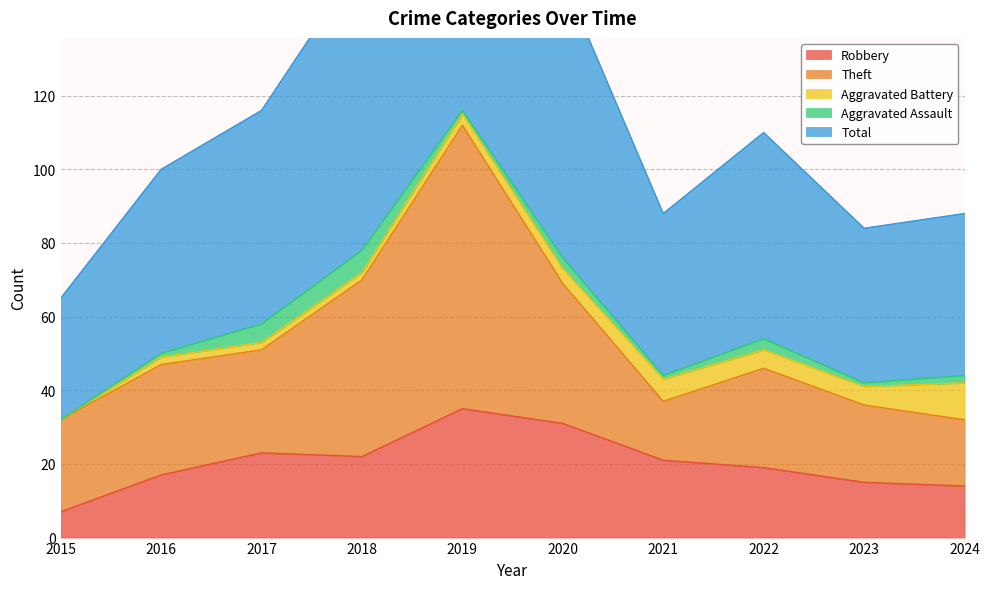

How many intersections are there between Aggravated Battery and Aggravated Assault?

2